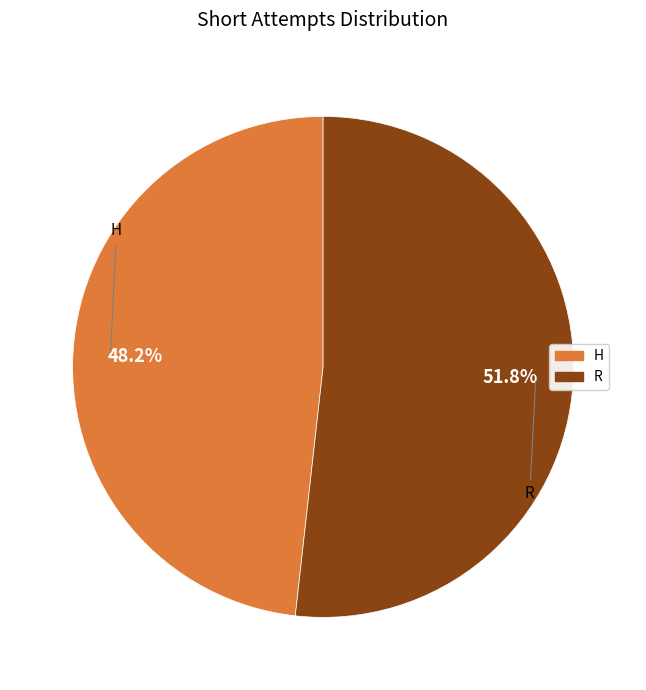

To the nearest percent, what percentage of the pie is R?

52%